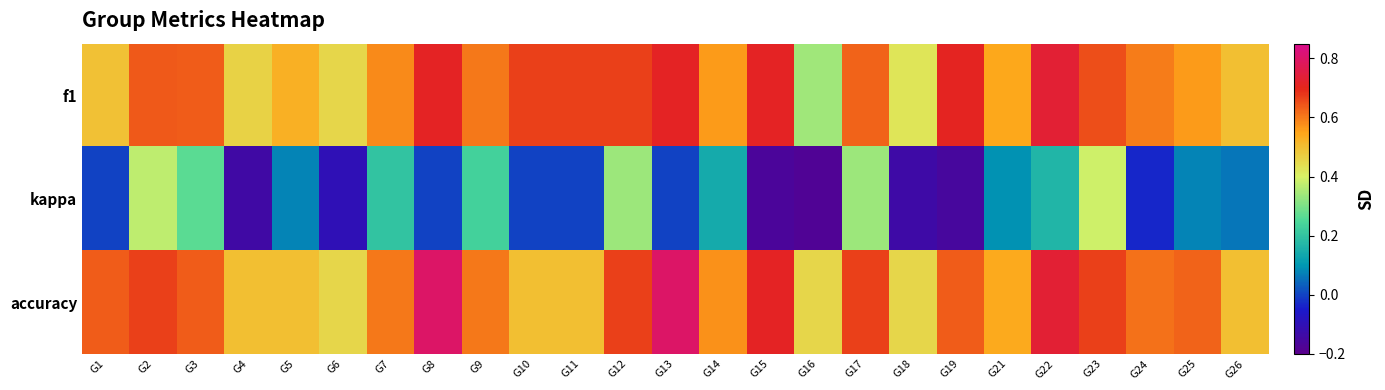

Which series has the widest spread of values?

kappa